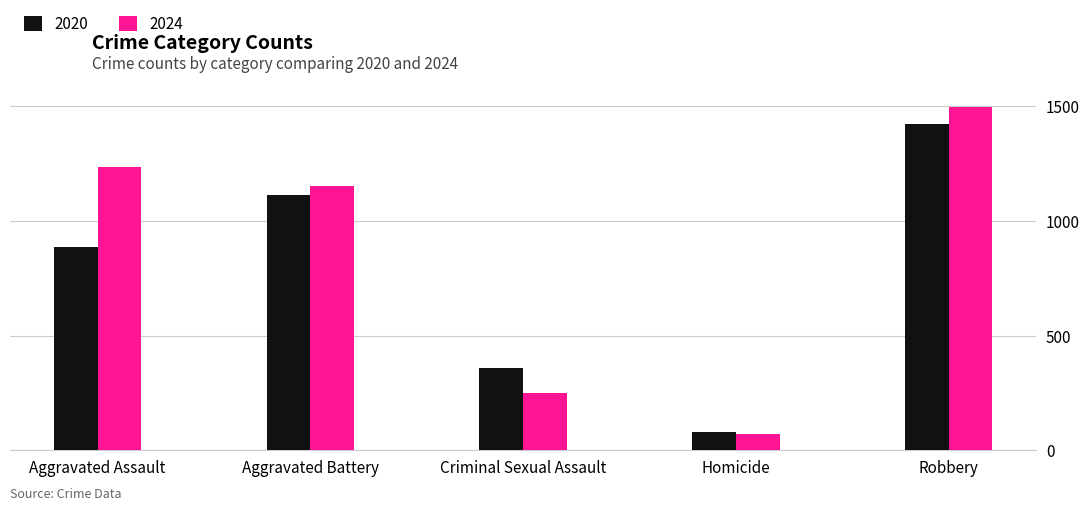

Reading left to right, extract all data points from this chart.

2020: 888	1111	358	80	1424
2024: 1236	1153	251	70	1498